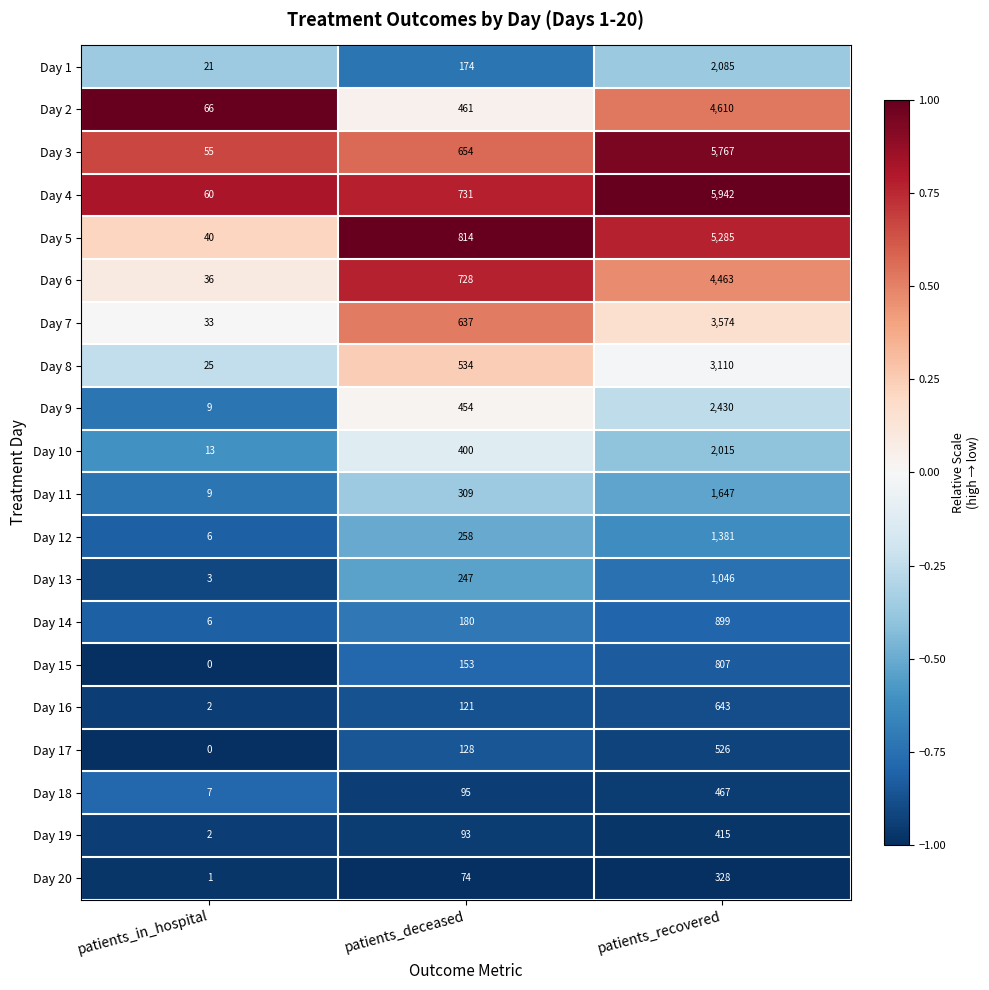

Read the Day 17 value at patients_deceased, to the nearest 100.

100